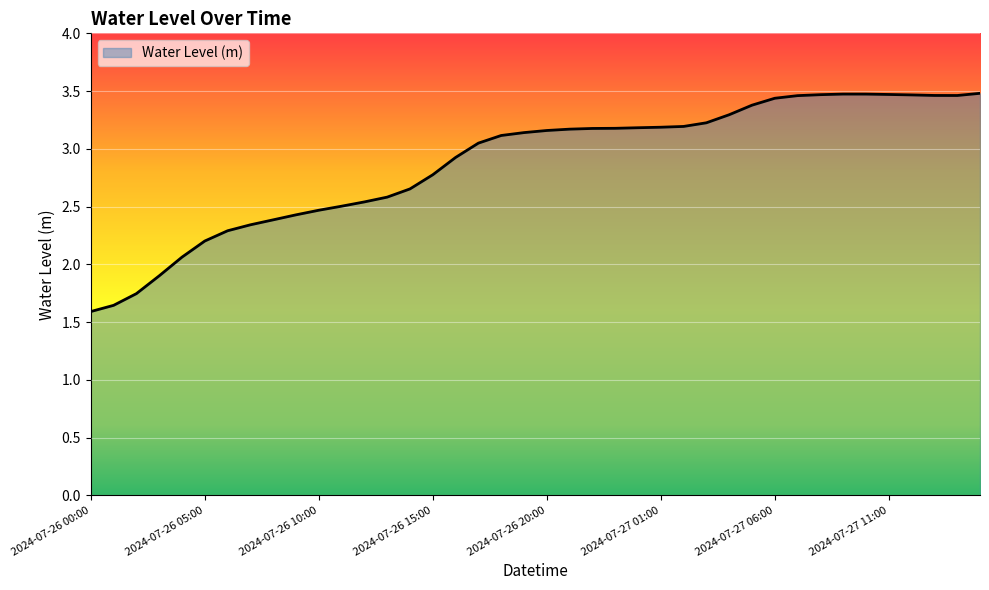

What is the greatest value displayed?

3.5